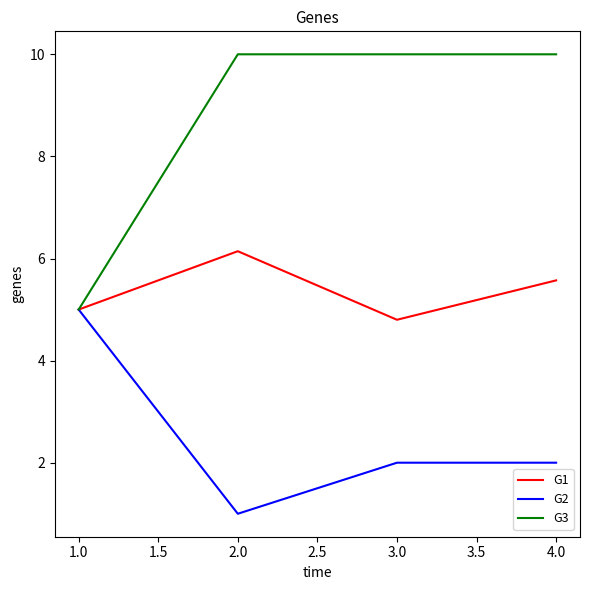

Where is G3 nearest to the value 7?

1.0